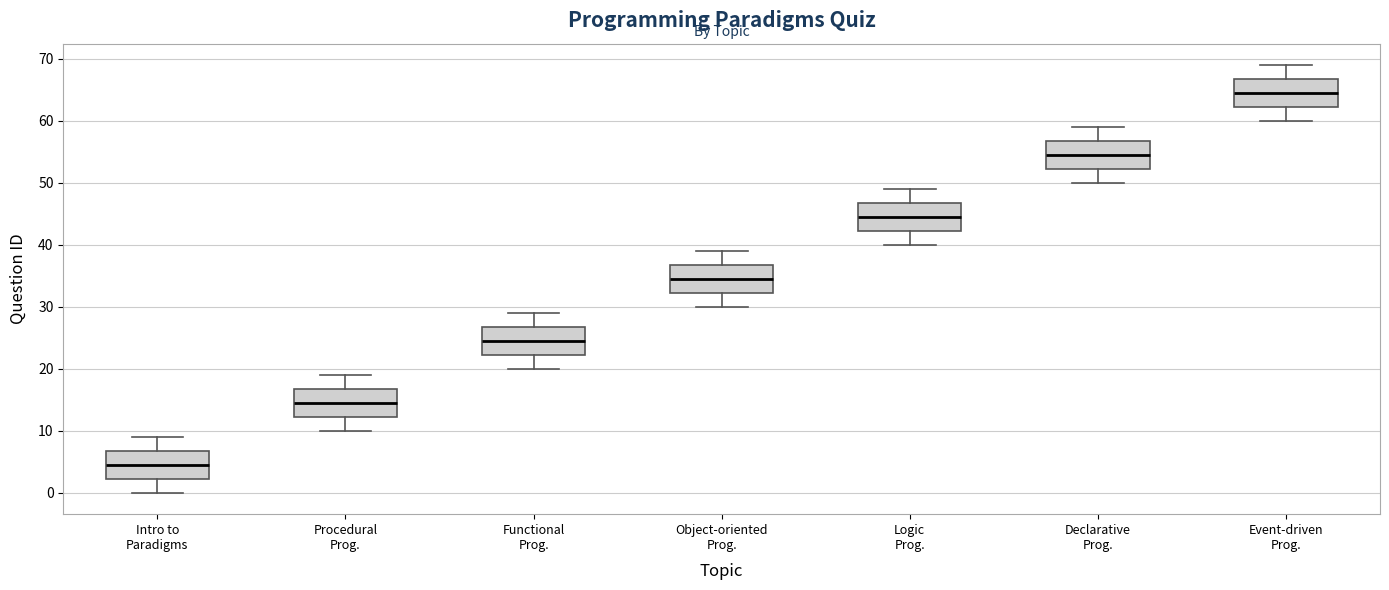

Reading left to right, transcribe this box plot: for each box, give where its median line is, the range the box spans, and where its two whiskers end, as read against the y-axis. The values are not printed on the chart, so give them approximately, as read against the axis.

Intro to Paradigms: median 5, box 2 to 7, whiskers 0 to 9
Procedural Prog.: median 15, box 12 to 17, whiskers 10 to 19
Functional Prog.: median 25, box 22 to 27, whiskers 20 to 29
Object-oriented Prog.: median 35, box 32 to 37, whiskers 30 to 39
Logic Prog.: median 45, box 42 to 47, whiskers 40 to 49
Declarative Prog.: median 55, box 52 to 57, whiskers 50 to 59
Event-driven Prog.: median 65, box 62 to 67, whiskers 60 to 69